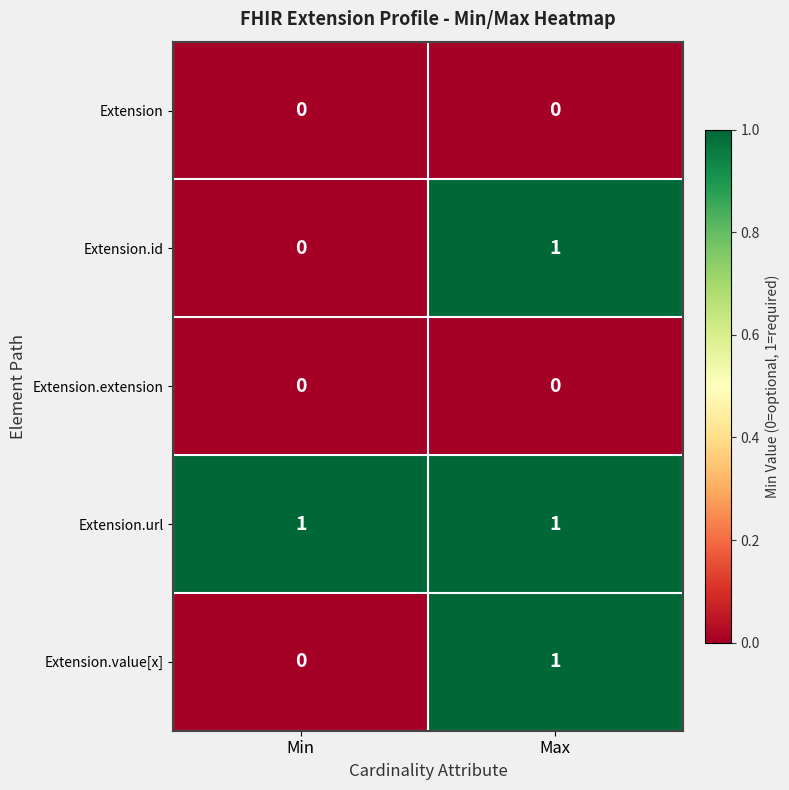

What is the spread (max minus min) of values at Min?

1